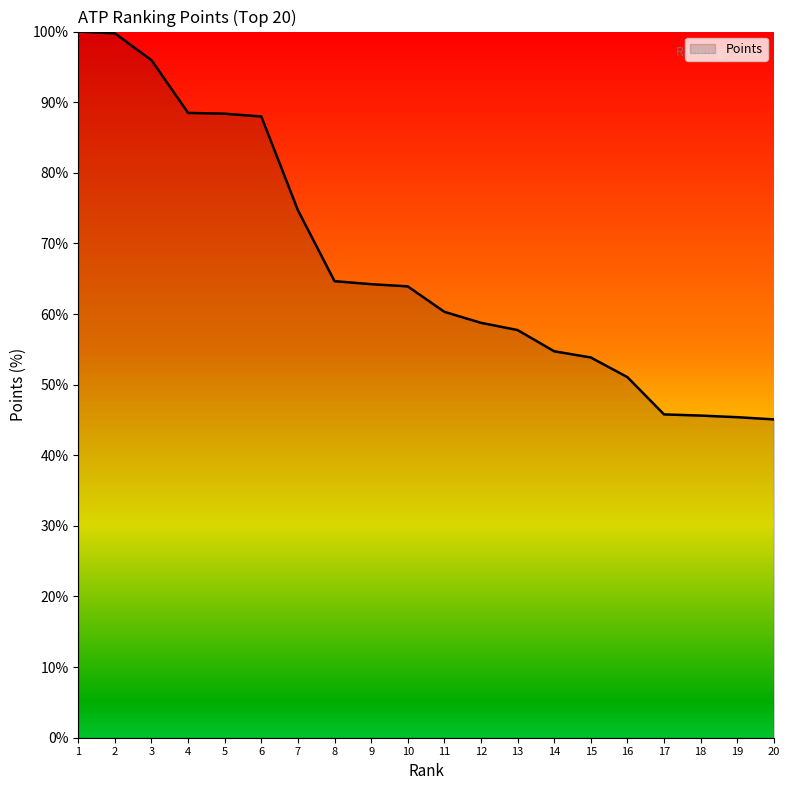

Which has a higher value, 14 or 4?

4